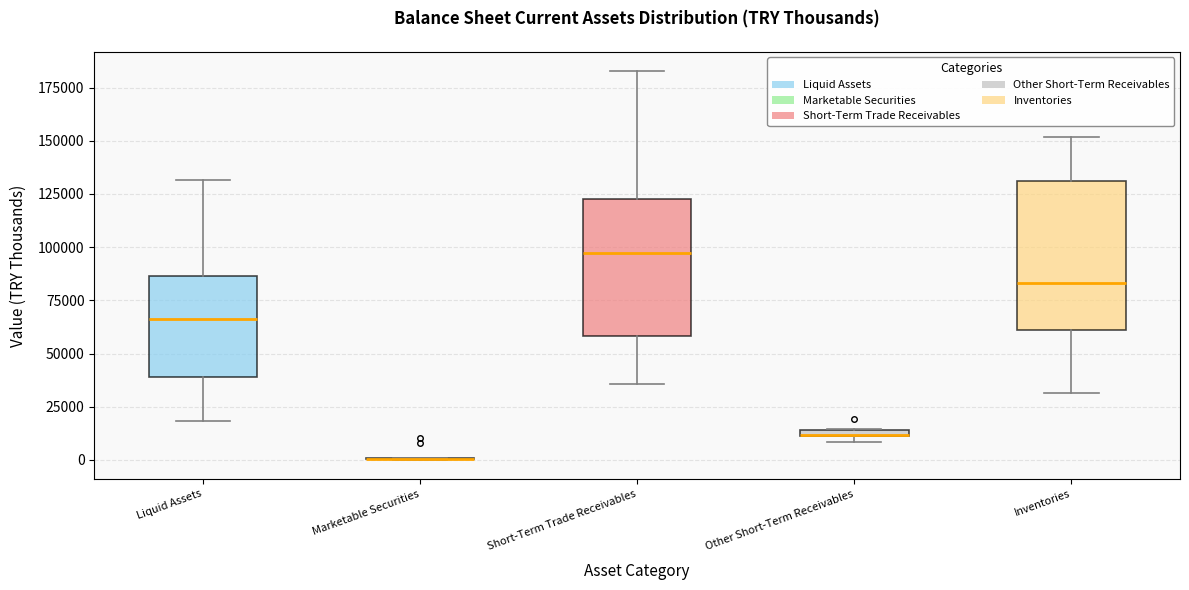

Comparing the boxes themselves (not the whiskers), which one is the tallest?

Inventories